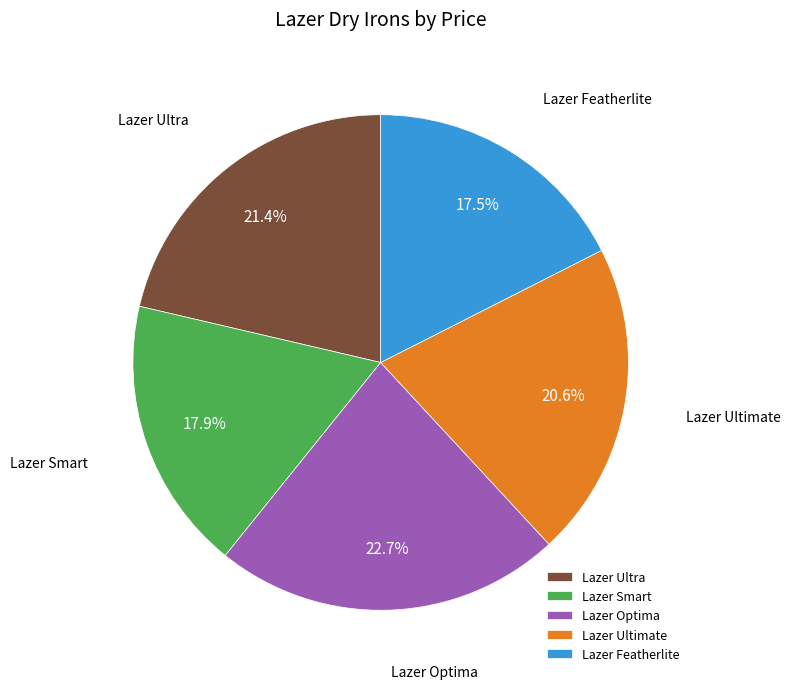

Do Lazer Ultra and Lazer Featherlite together represent more than half of the pie?

No